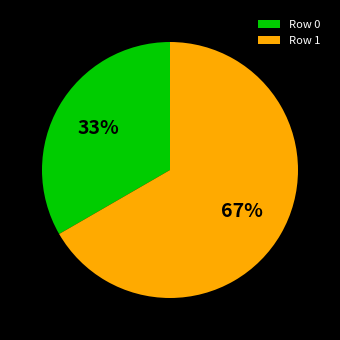

Do Row 1 and Row 0 together represent more than half of the pie?

Yes